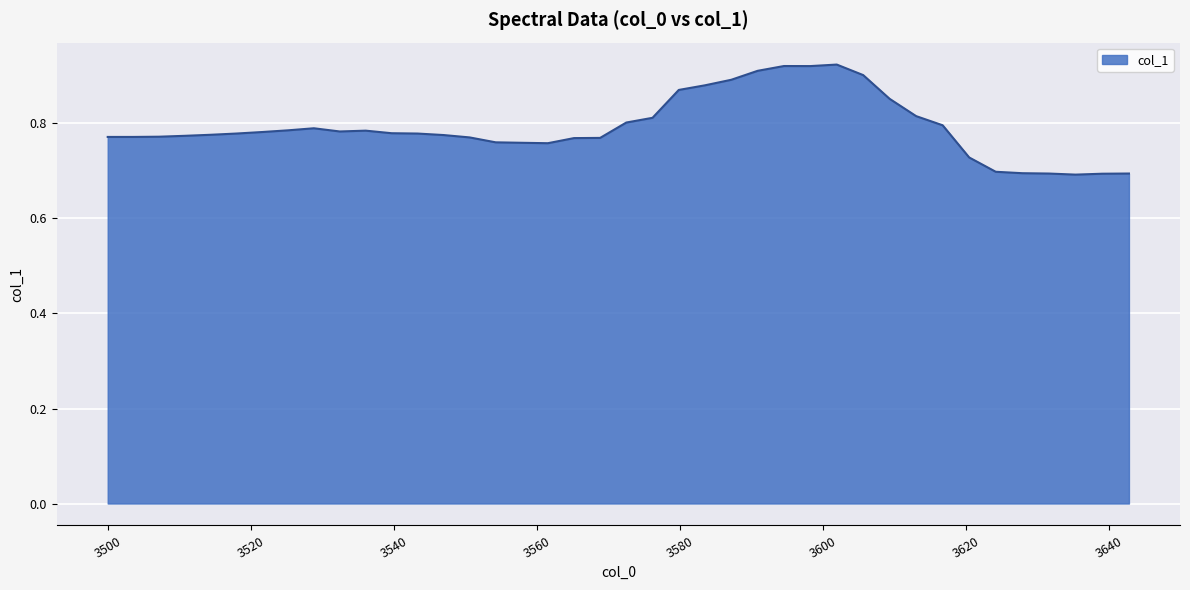

What is the greatest value displayed?

0.9